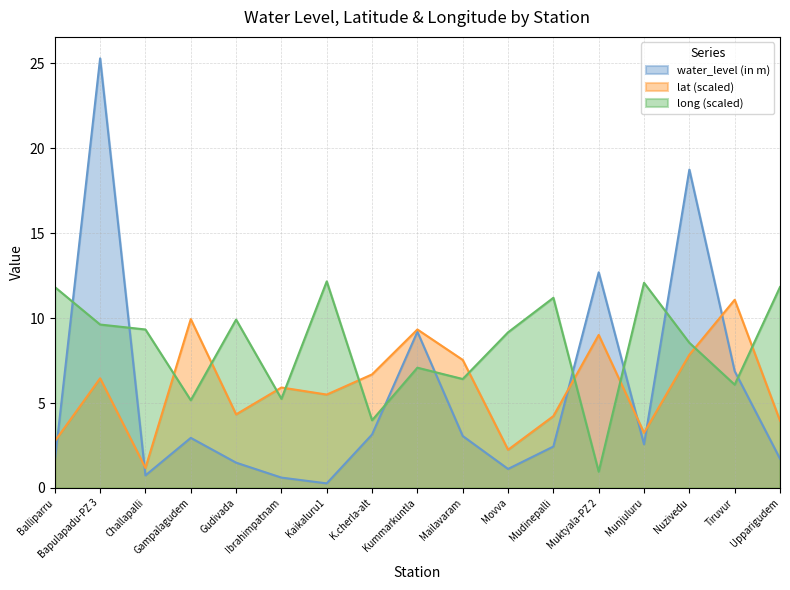

At which label does lat reach its peak?

Tiruvur